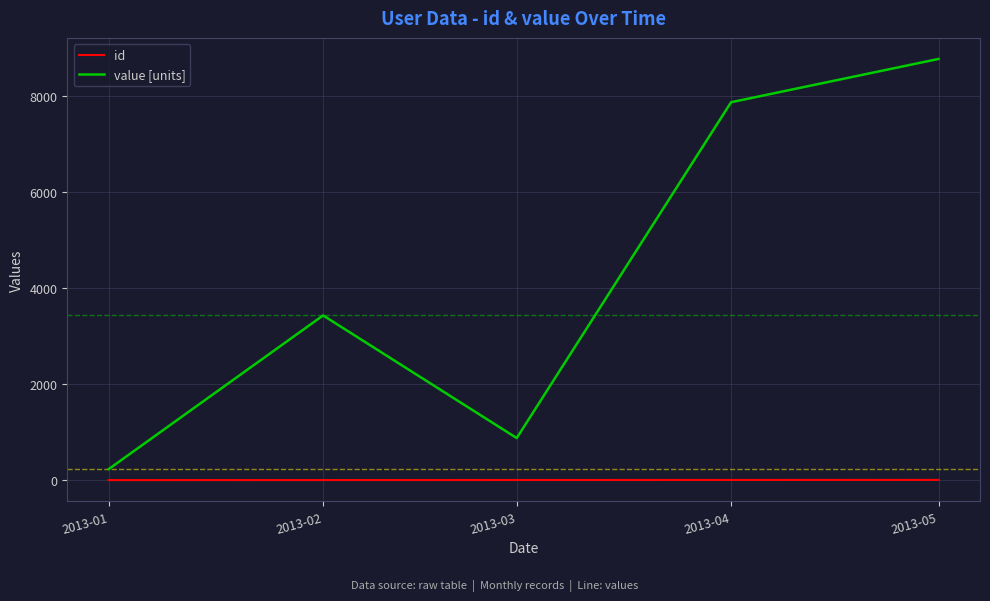

Rank the series by their average value, from lowest to highest.

id, value [units]